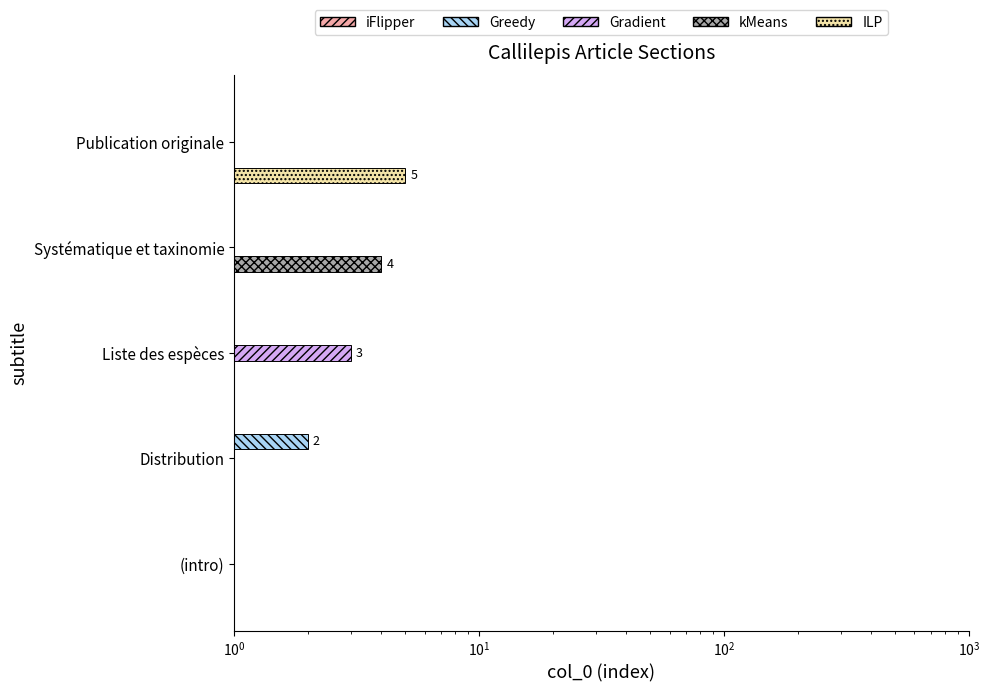

What is the highest value of the ILP series?

5.0